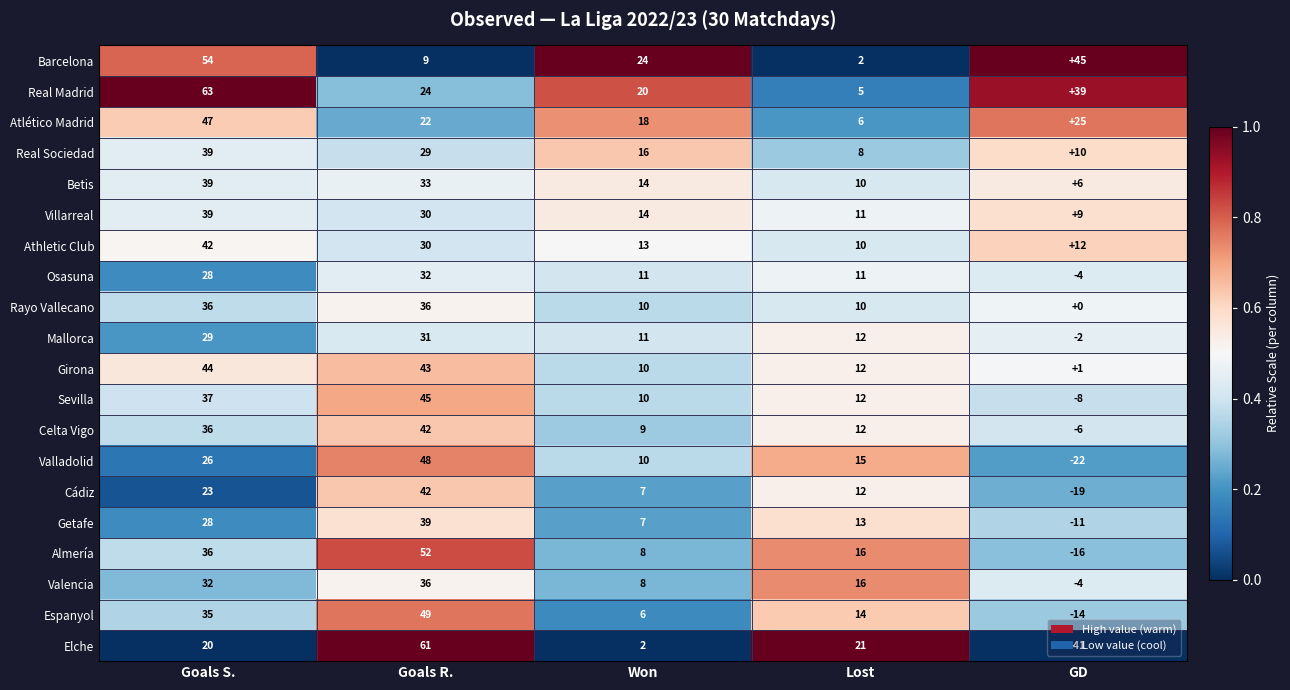

Which series has the largest total across all categories?

Real Madrid